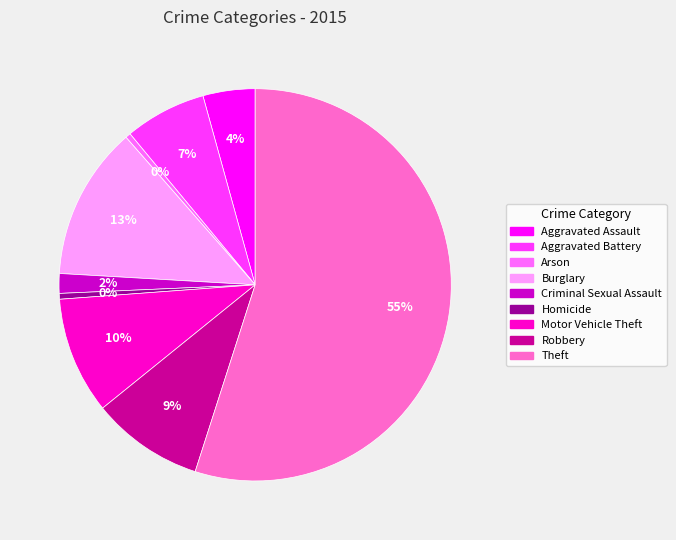

What is the ratio of the value at Aggravated Battery to the value at Motor Vehicle Theft?

0.7